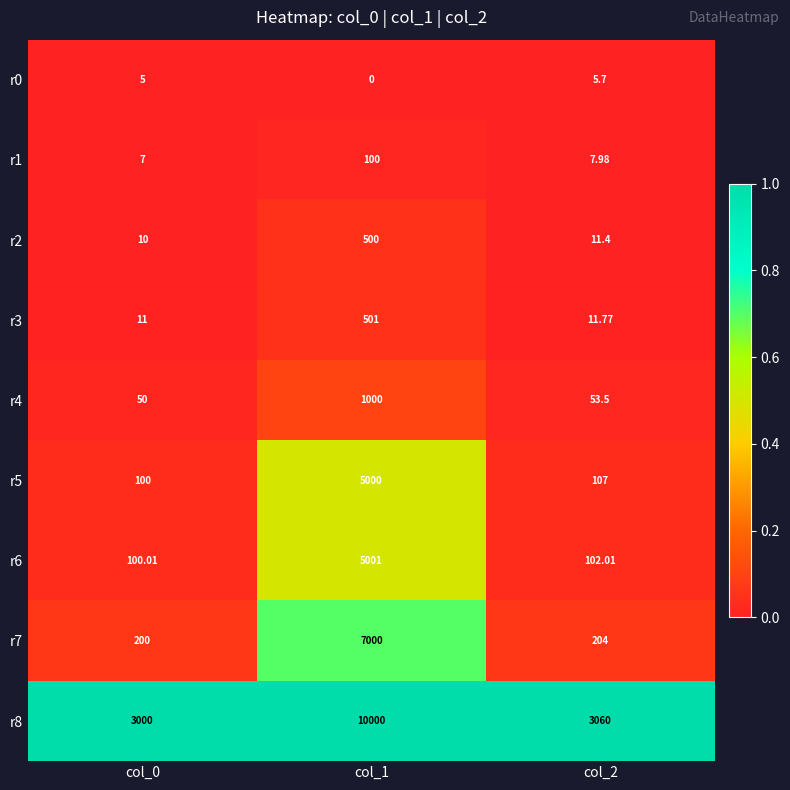

Is the value of r0 at col_0 greater than the value of r5 at col_2?

No